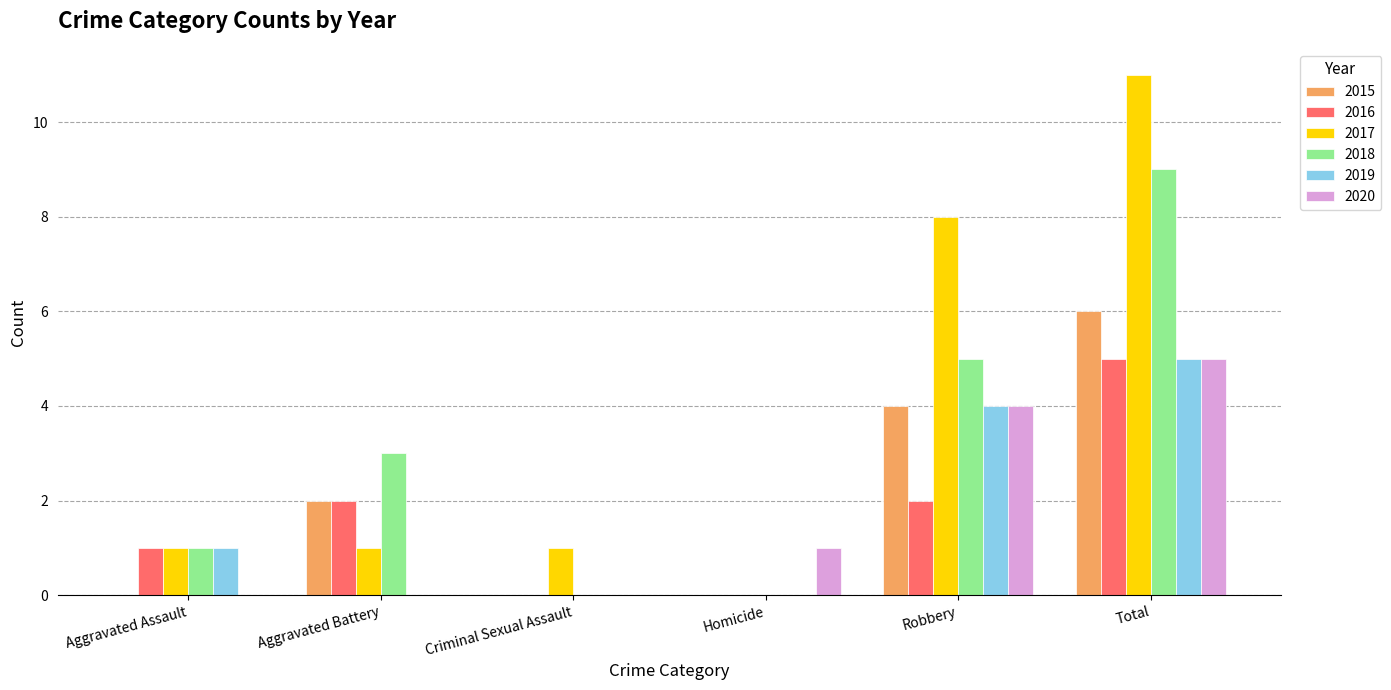

At which category is the sum across all series the highest?

Total